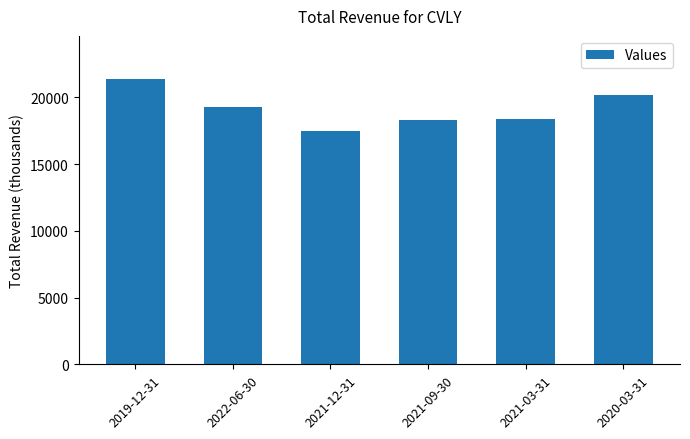

How many data points are less than 19300?

3